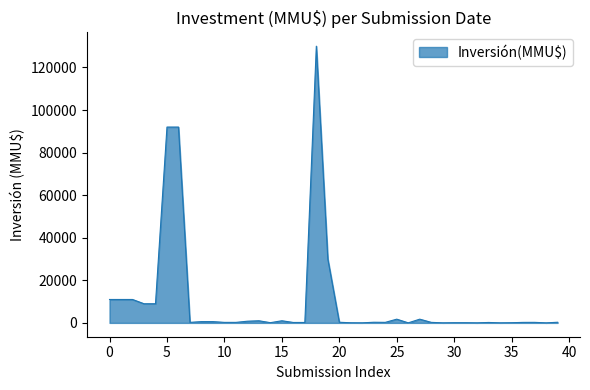

What is the maximum value shown in the chart?

130000